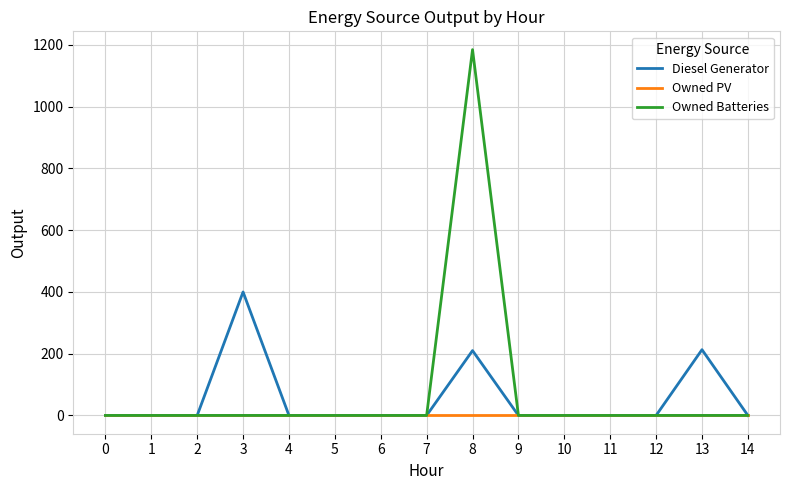

At which category is the sum across all series the highest?

8